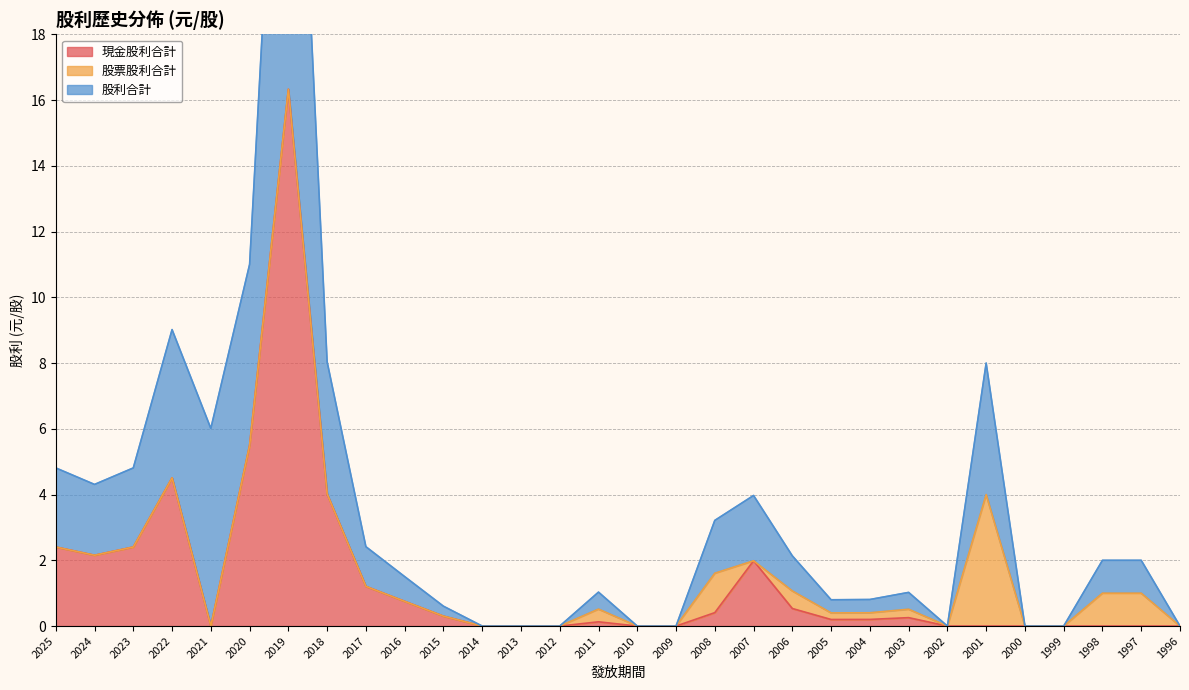

True or false: 現金股利合計 and 股利合計 intersect in this chart.

False